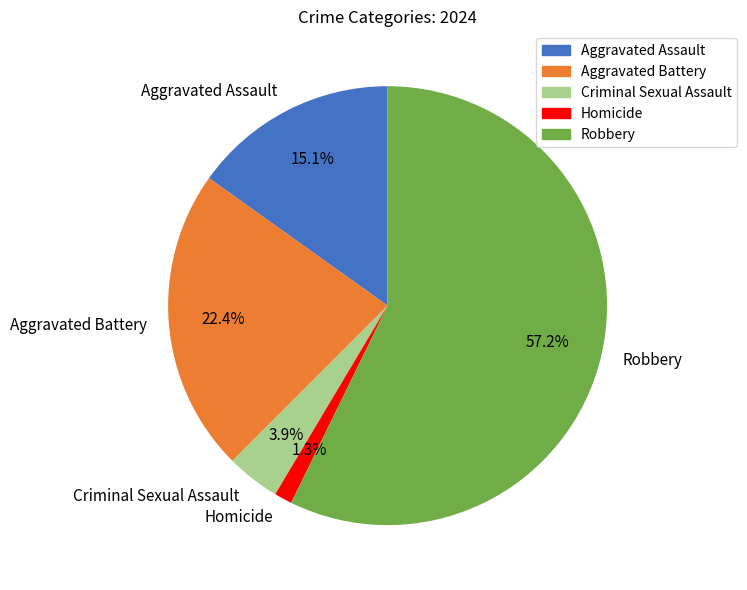

Which slice represents more than half of the pie?

Robbery